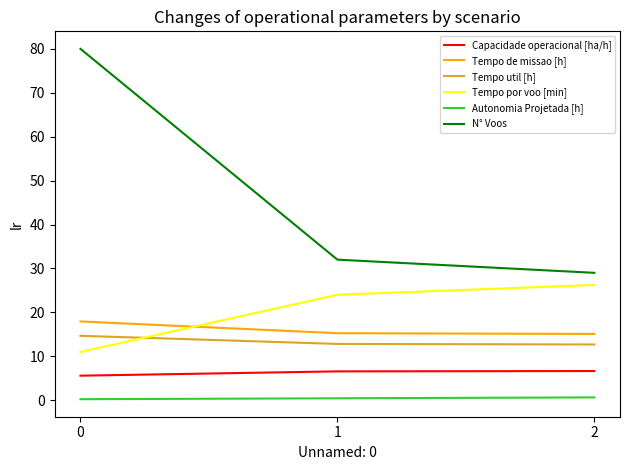

Which series has the widest spread of values?

N° Voos